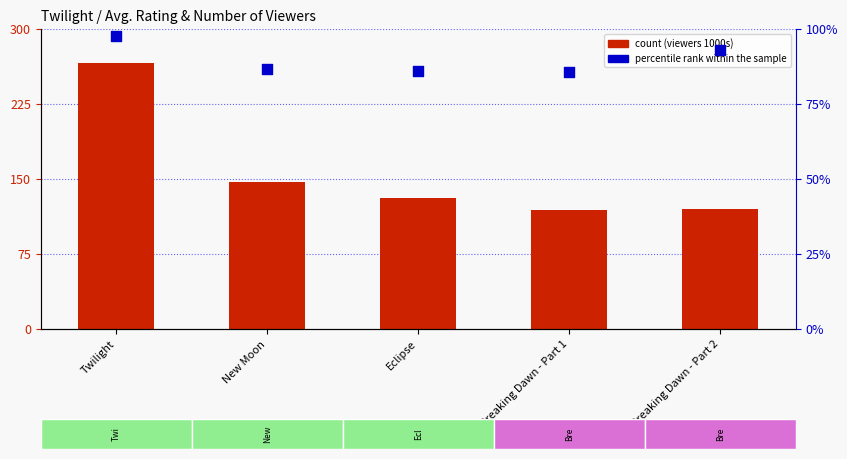

Which series has the largest total across all categories?

count